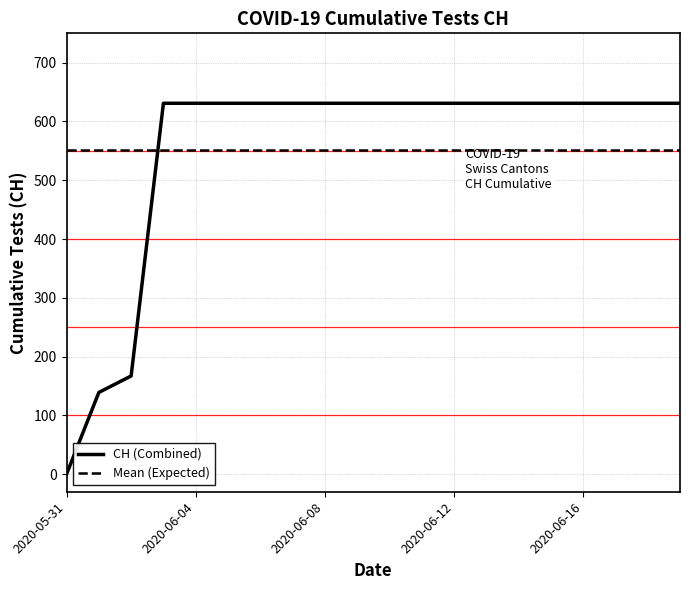

What is the average value of the Mean (Expected) series?

551.6